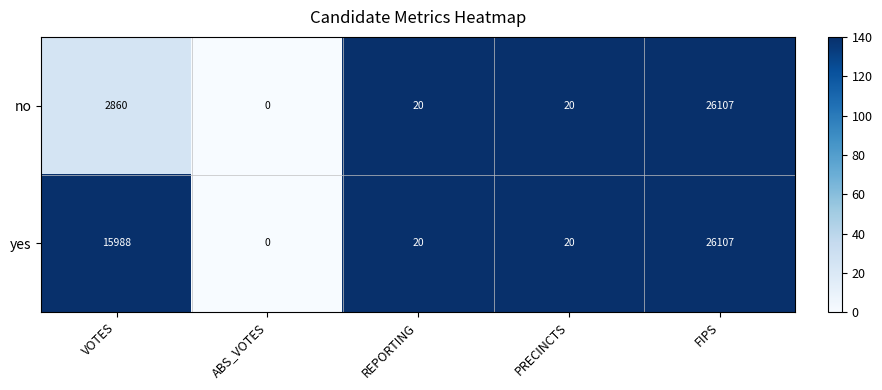

Where is no nearest to the value 13053?

VOTES